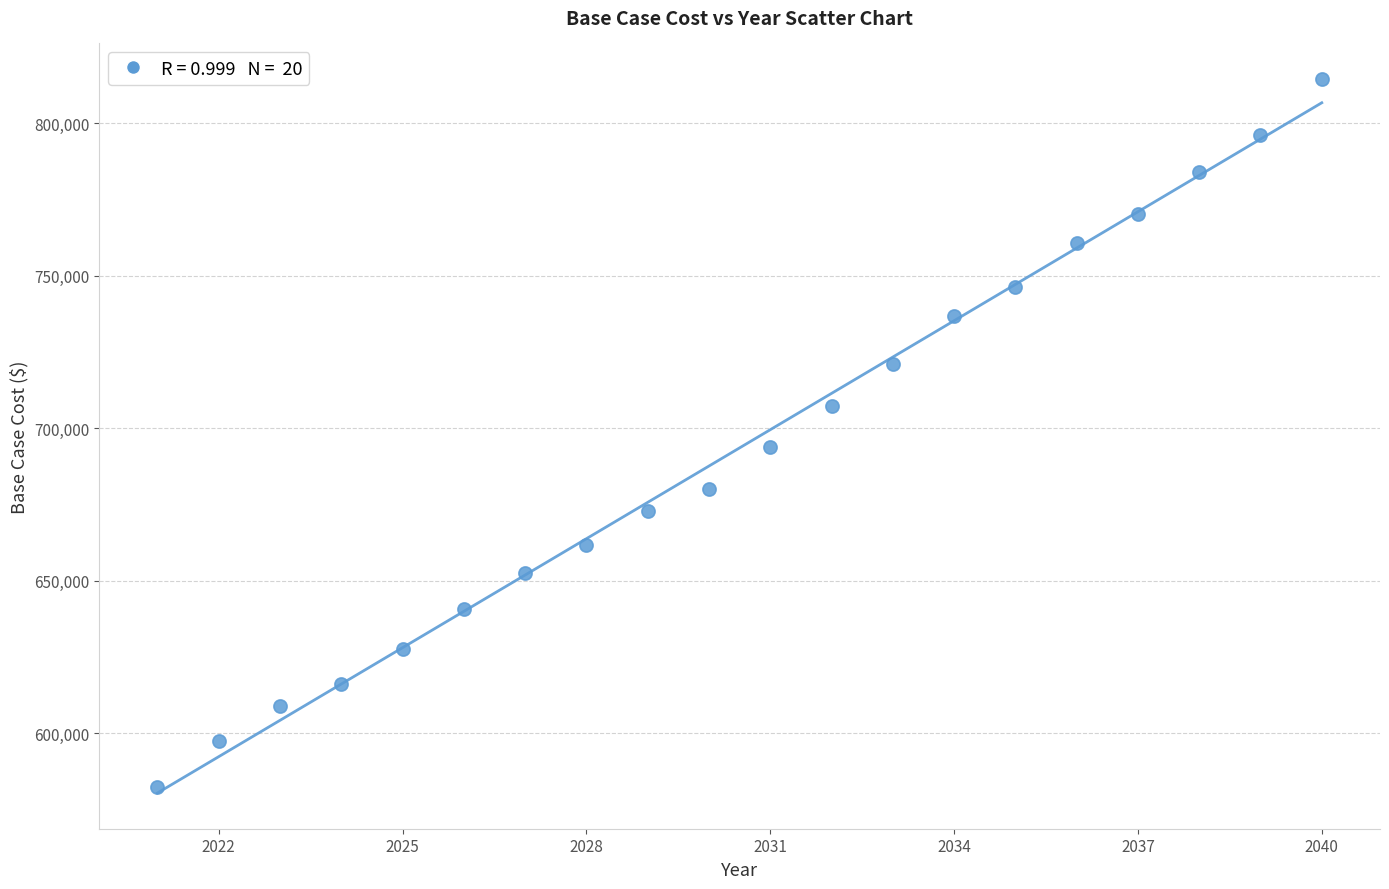

What is the range of Y values (max minus min)?

232244.5